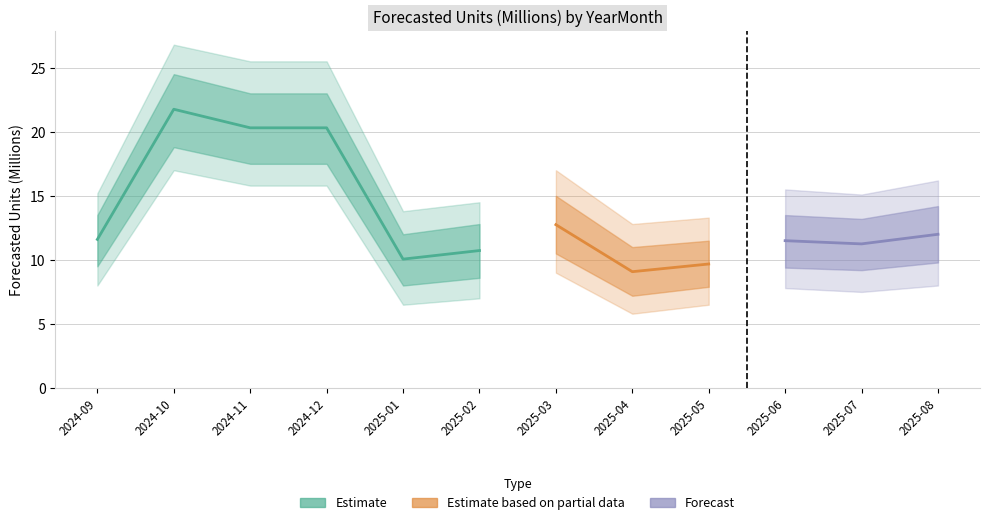

What is the minimum value shown in the chart?

9.1